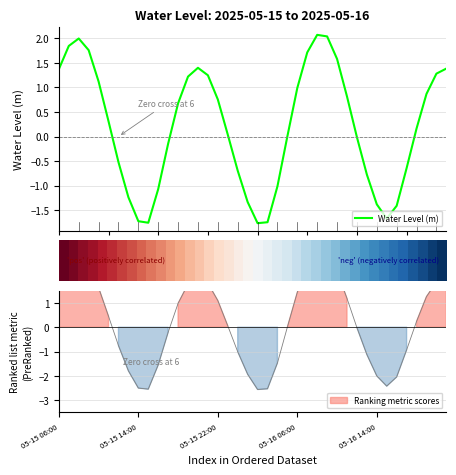

What is the maximum value for Water Level (m)?

2.1